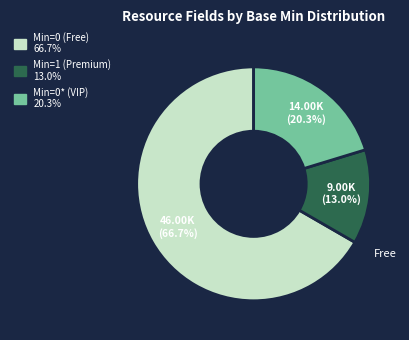

Is there a majority slice in this chart?

Yes